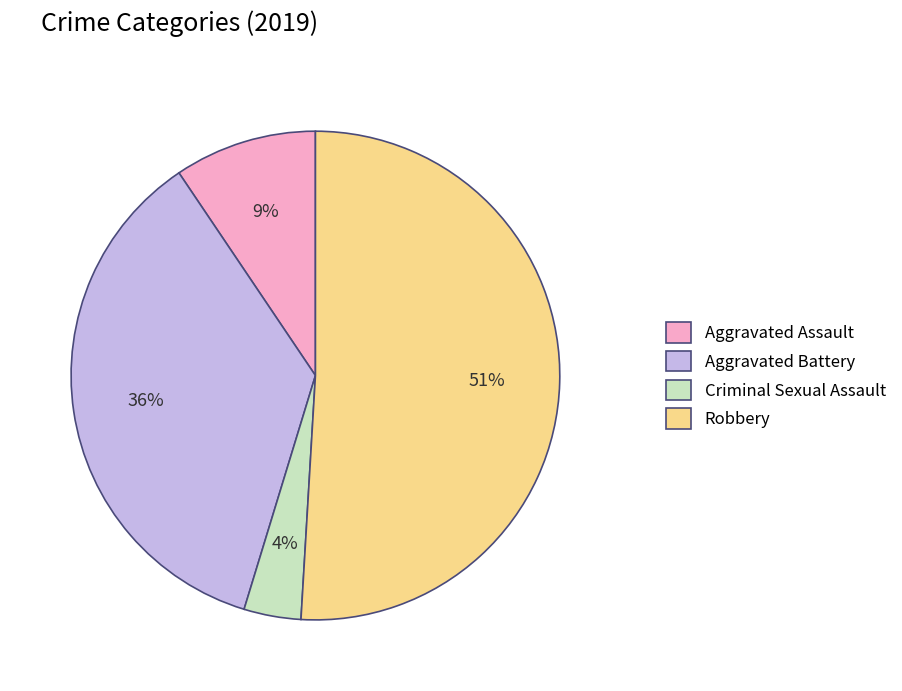

Between Aggravated Battery and Criminal Sexual Assault, which is larger?

Aggravated Battery